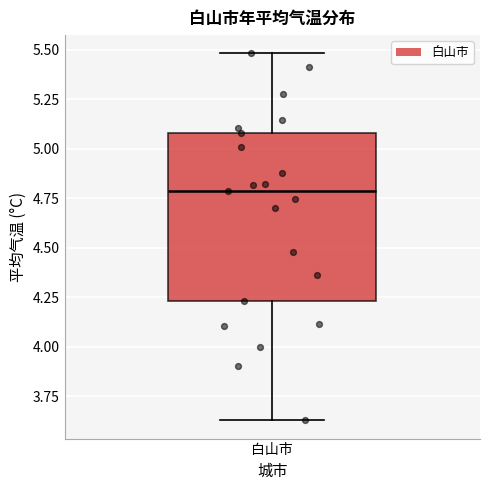

Transcribe this box plot: give where the median line is, the range the box spans, and where the two whiskers end, as read against the y-axis. The values are not printed on the chart, so give them approximately, as read against the axis.

median 4.80, box 4.25 to 5.10, whiskers 3.65 to 5.50